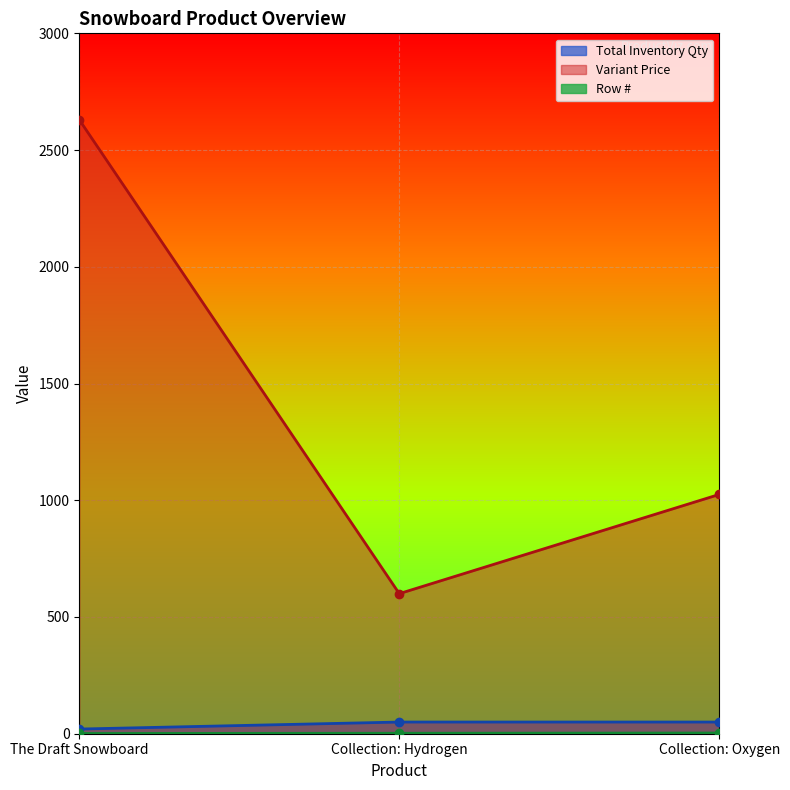

The value of Variant Price at The Draft Snowboard is 1411.9. True or false?

False